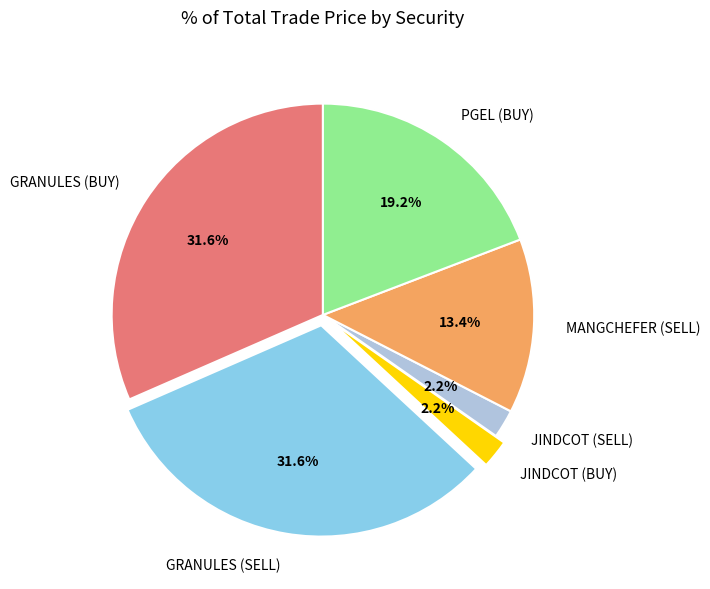

Is it true that PGEL (BUY) is 12% of the pie?

False